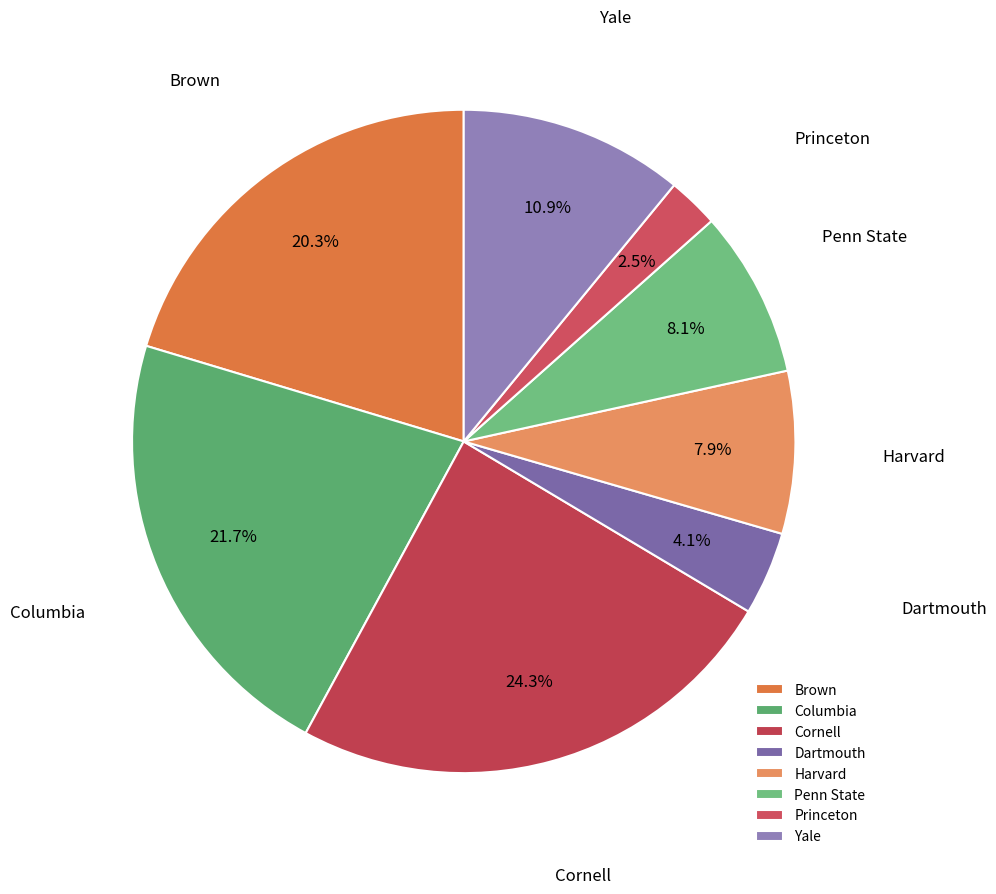

Is there any slice that represents more than half of the pie?

No